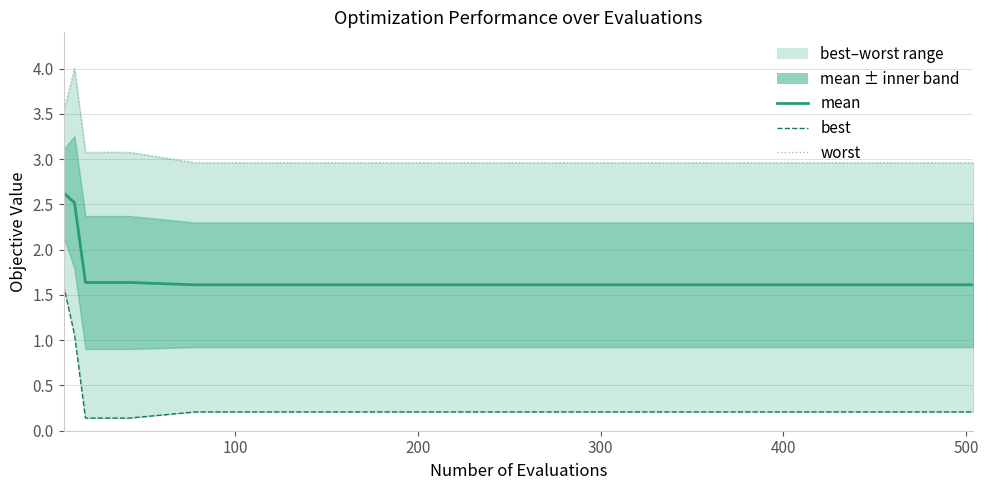

At how many categories does at least one series exceed 1?

15